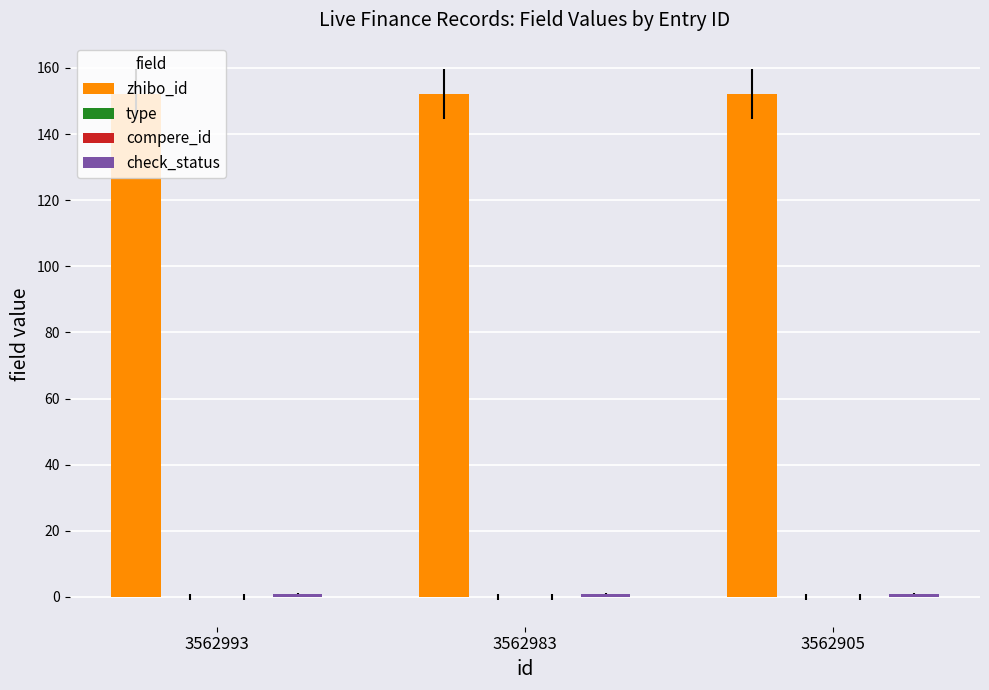

The zhibo_id series shows 232 at 3562983. True or false?

False